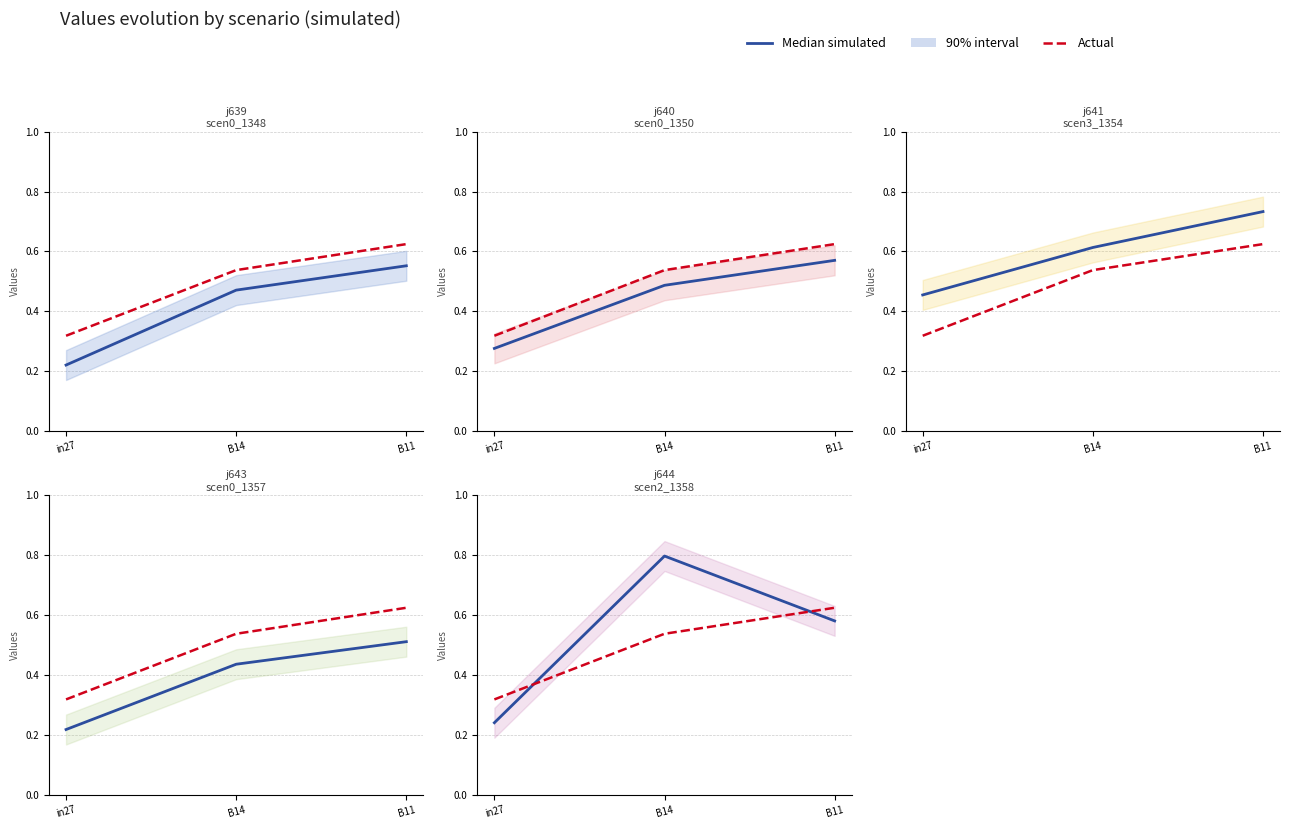

Is it true that Median simulated equals 0.1 at in27?

False